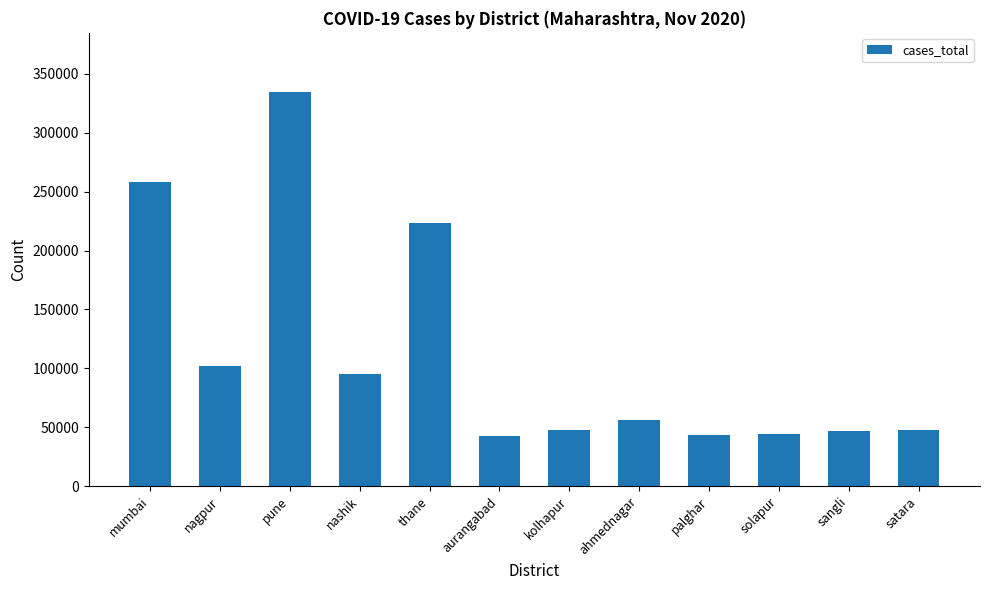

What is the change in value from pune to solapur?

-290526